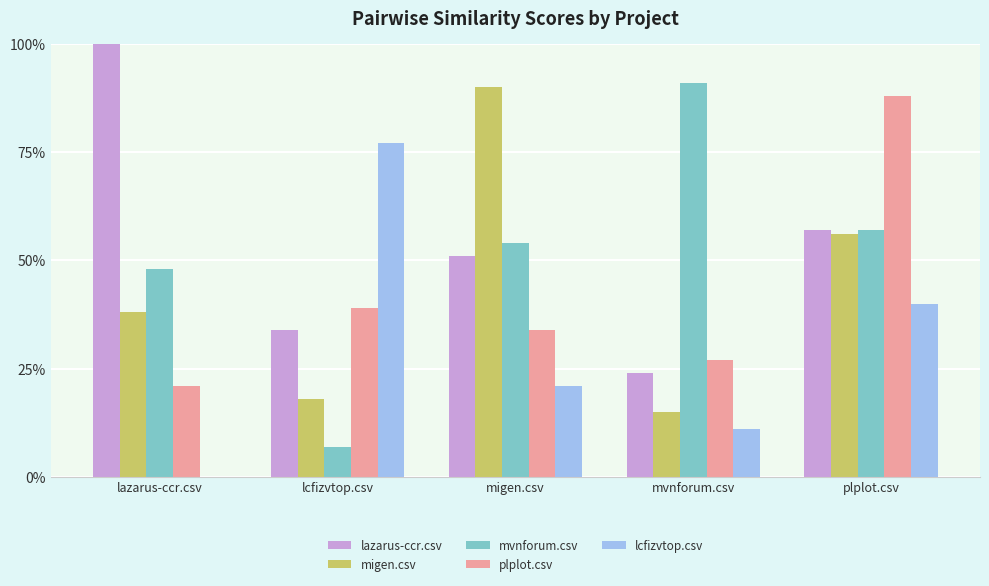

Reading left to right, list all the values displayed in this chart.

lazarus-ccr.csv: 1.0	0.3	0.5	0.2	0.6
migen.csv: 0.4	0.2	0.9	0.1	0.6
mvnforum.csv: 0.5	0.1	0.5	0.9	0.6
plplot.csv: 0.2	0.4	0.3	0.3	0.9
lcfizvtop.csv: 0.0	0.8	0.2	0.1	0.4